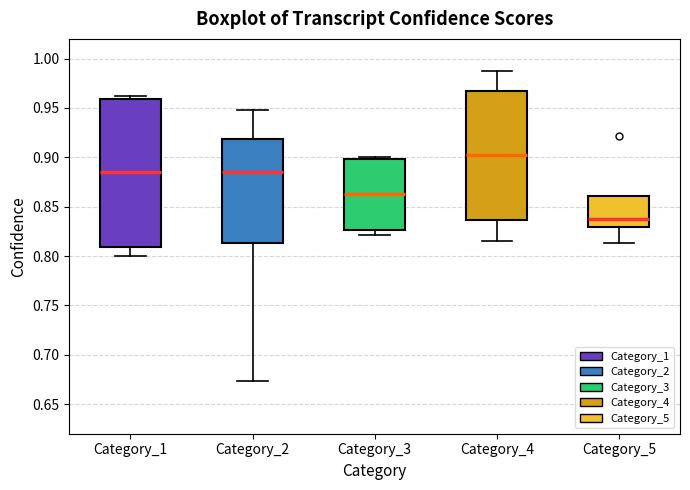

Reading left to right, transcribe this box plot: for each box, give where its median line is, the range the box spans, and where its two whiskers end, as read against the y-axis. The values are not printed on the chart, so give them approximately, as read against the axis.

Category_1: median 0.885, box 0.810 to 0.960, whiskers 0.800 to 0.965
Category_2: median 0.885, box 0.815 to 0.920, whiskers 0.675 to 0.950
Category_3: median 0.865, box 0.825 to 0.900, whiskers 0.820 to 0.900
Category_4: median 0.900, box 0.835 to 0.965, whiskers 0.815 to 0.990
Category_5: median 0.840, box 0.830 to 0.860, whiskers 0.815 to 0.860